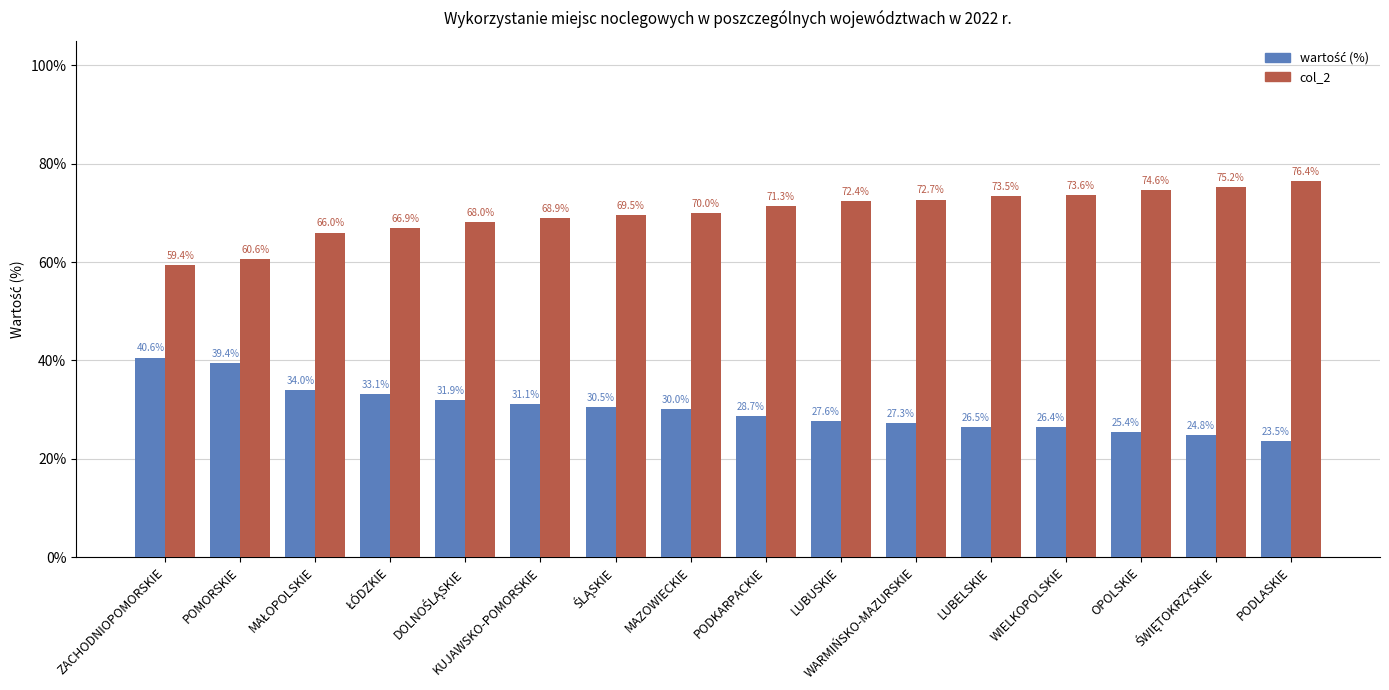

What is the difference between the maximum and minimum values in the col_2 series?

0.2